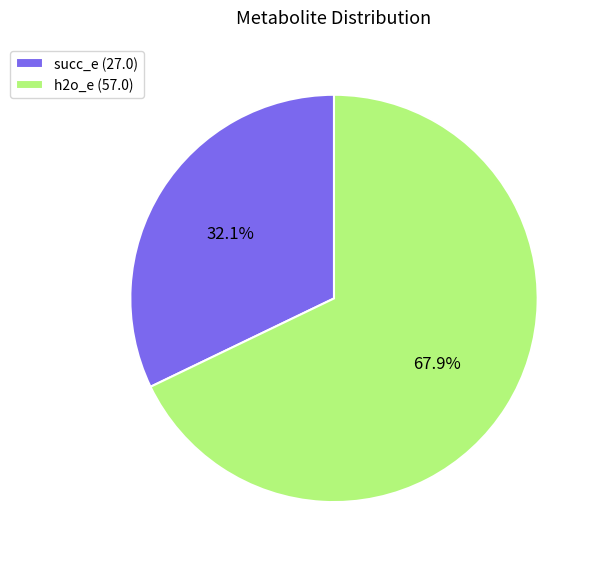

To the nearest percent, what is the average slice percentage?

50%